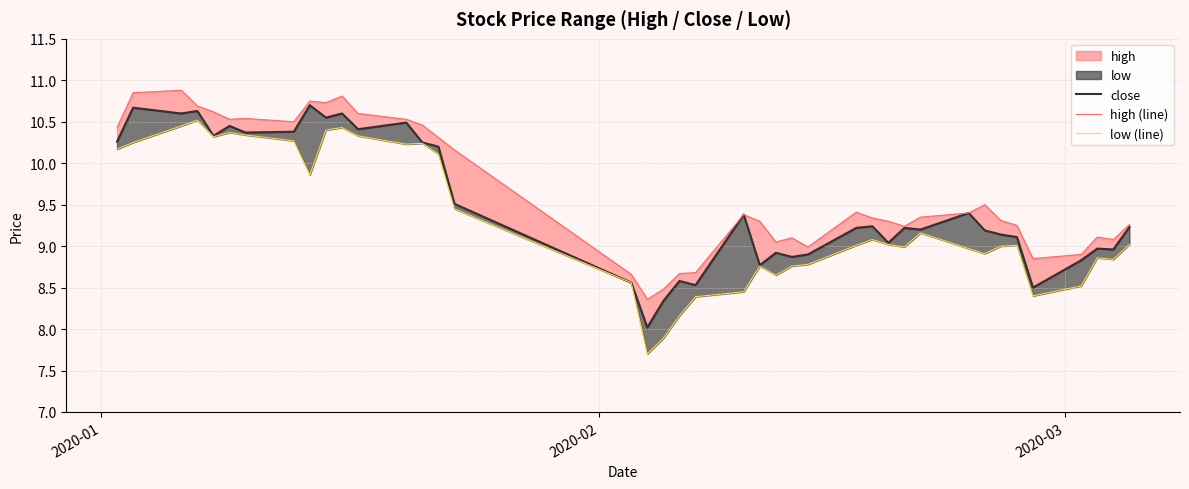

True or false: close and high (line) cross at least once.

False